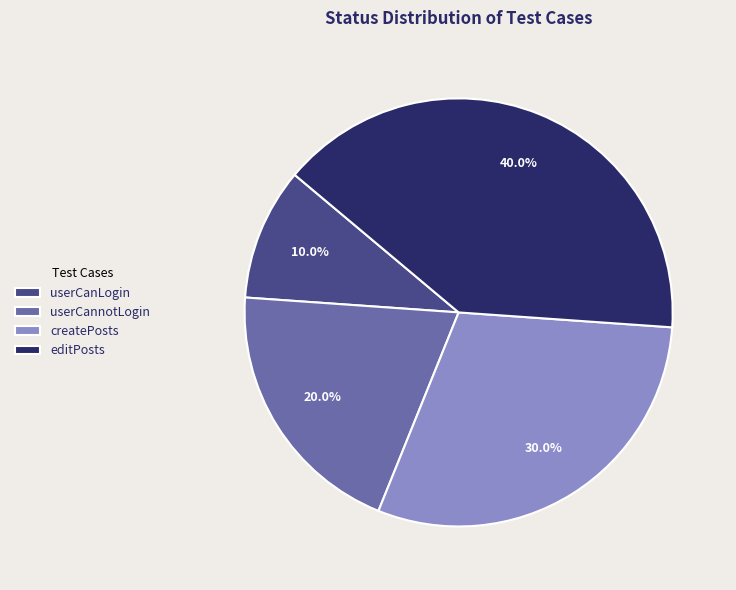

True or false: userCanLogin accounts for 10% of the total.

True